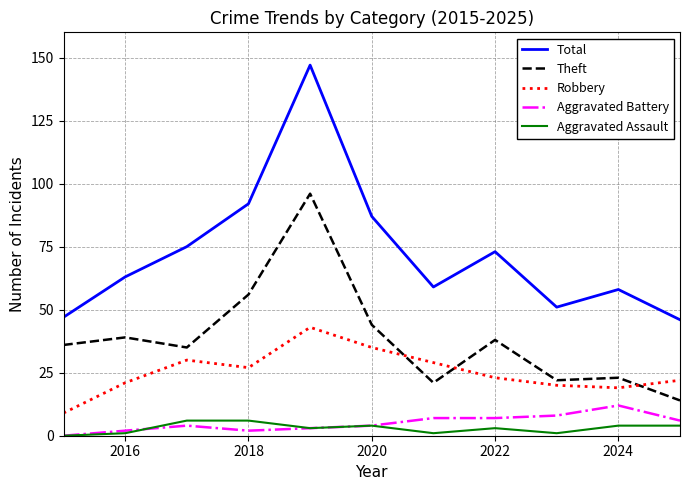

Which series has the largest range (max minus min)?

Total